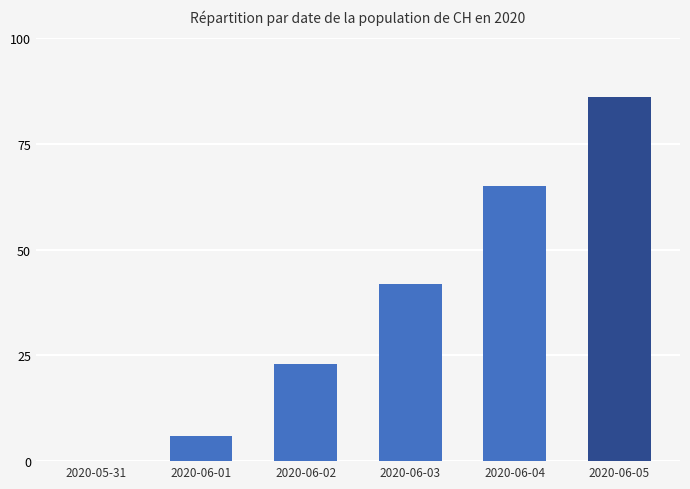

Are the bars horizontal?

No